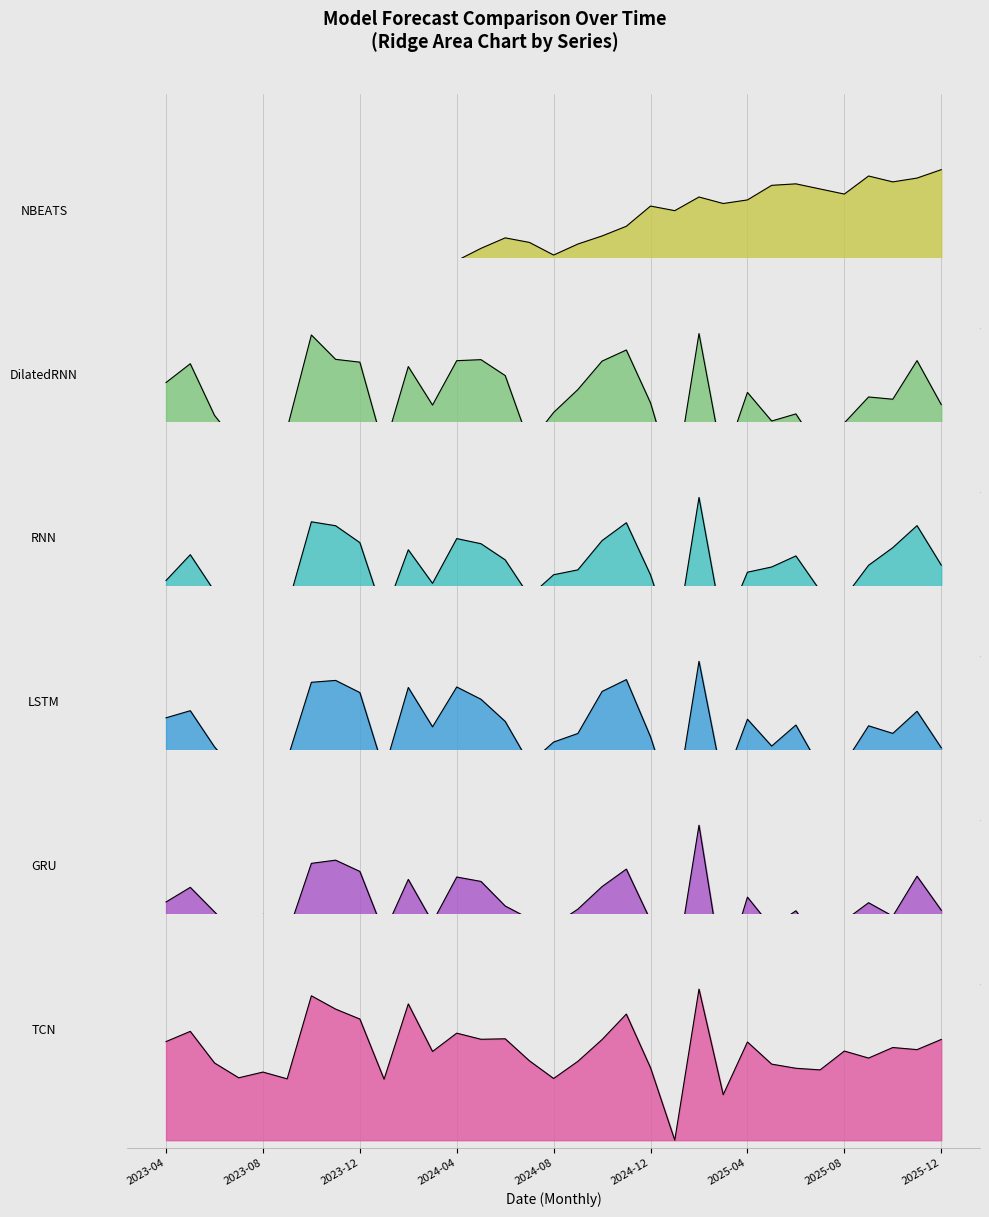

The TCN series shows 0.9 at 2025-11. True or false?

False